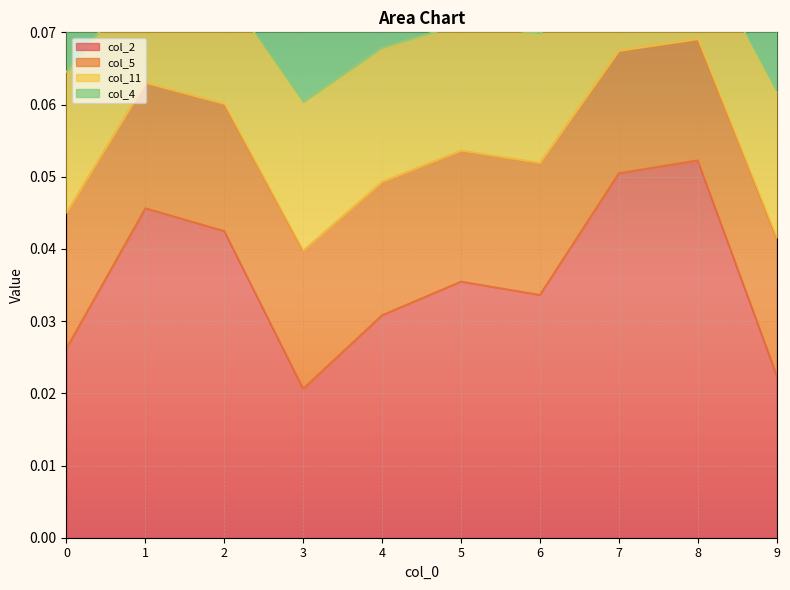

What are all the series names shown in the legend?

col_2, col_5, col_11, col_4